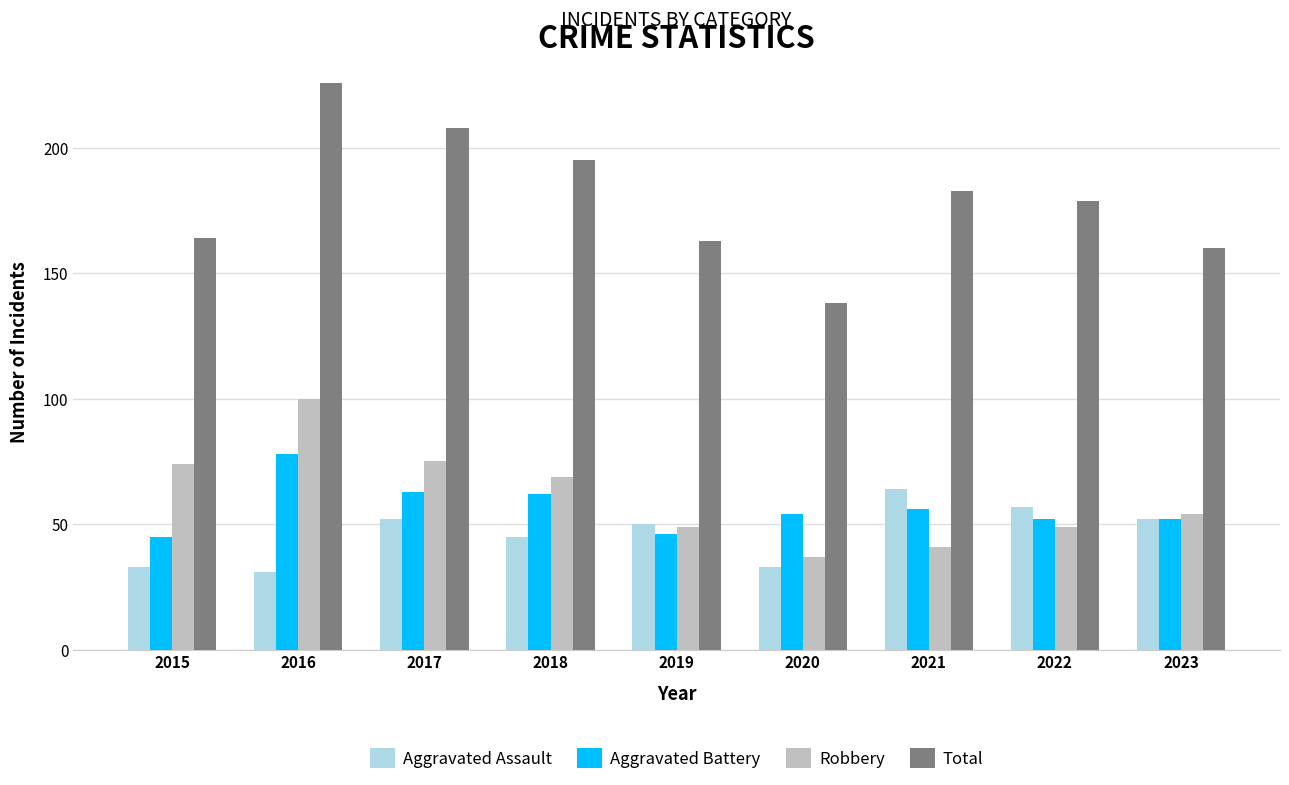

Between 2017 and 2023, which series saw the biggest shift?

Total